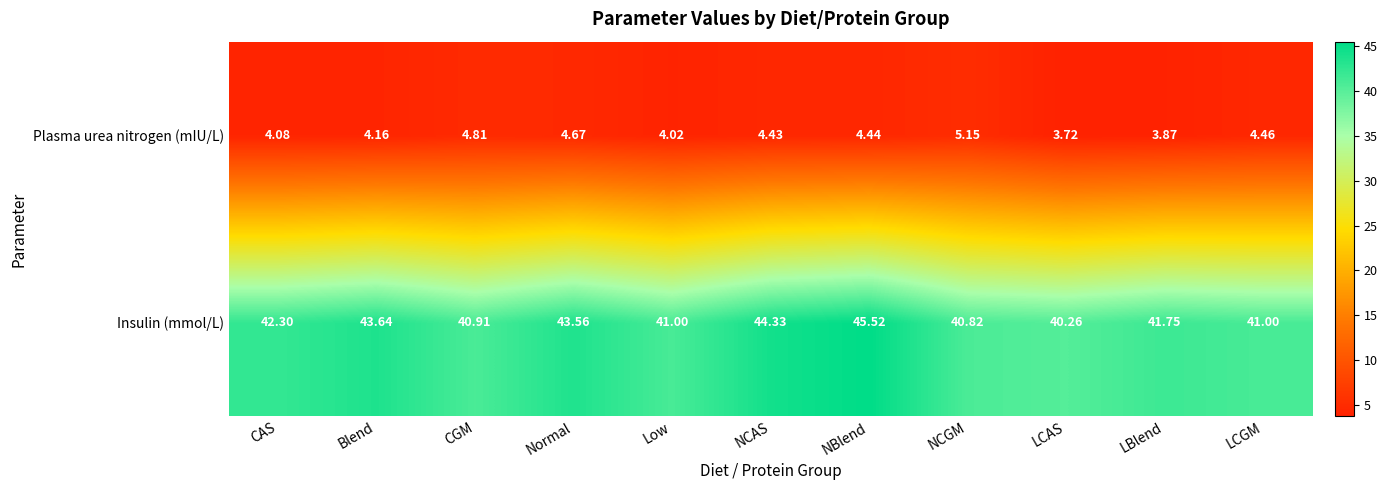

Which series has the widest spread of values?

Insulin (mmol/L)